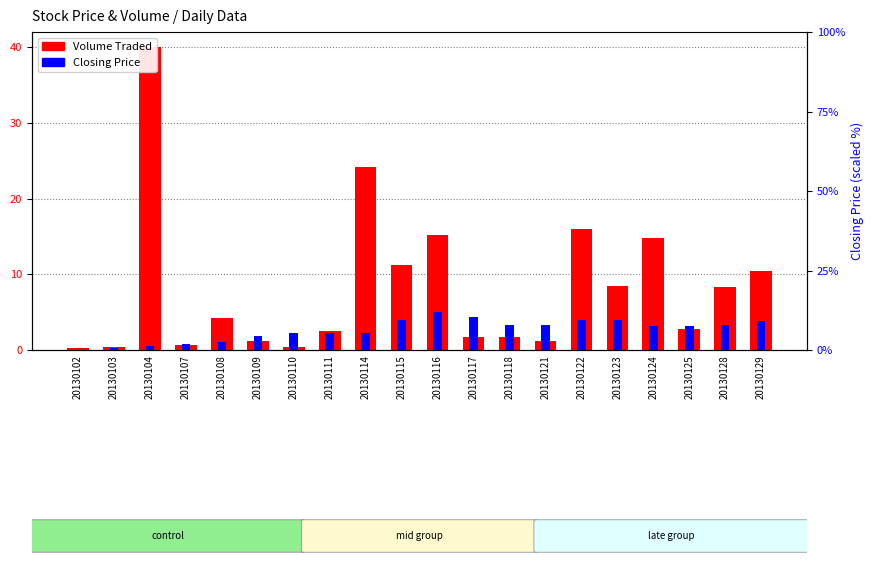

What is the difference between the maximum and minimum values in the Volume Traded series?

39.8